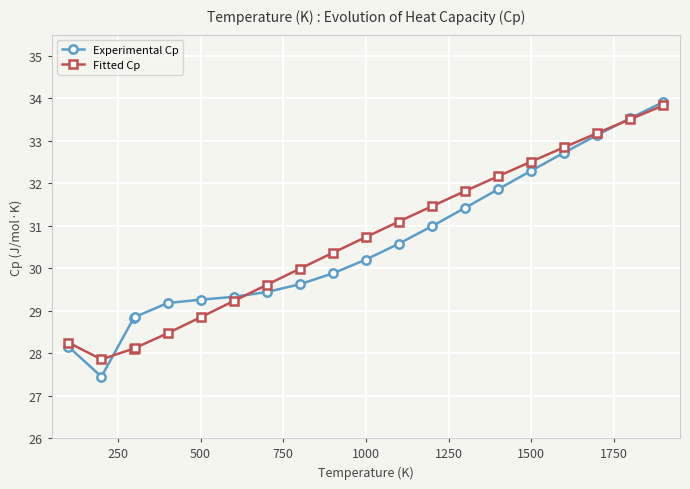

What is the value of the Experimental Cp point at the 16th from the left?

32.3